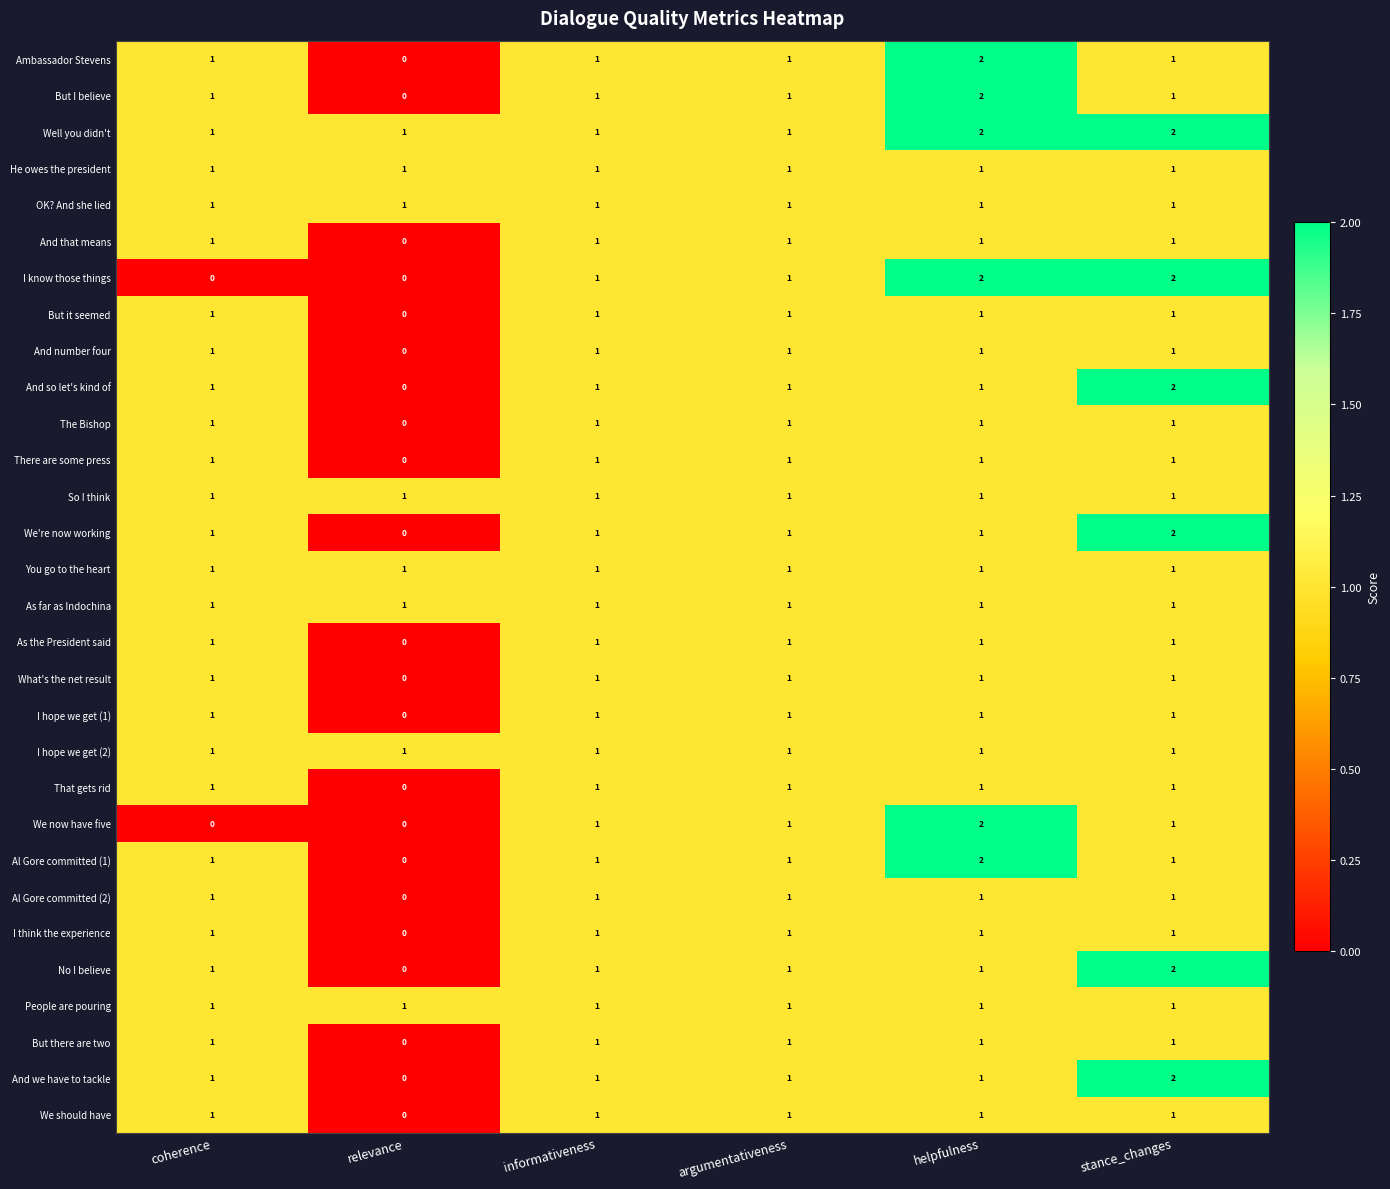

How many data points does each series have?

6